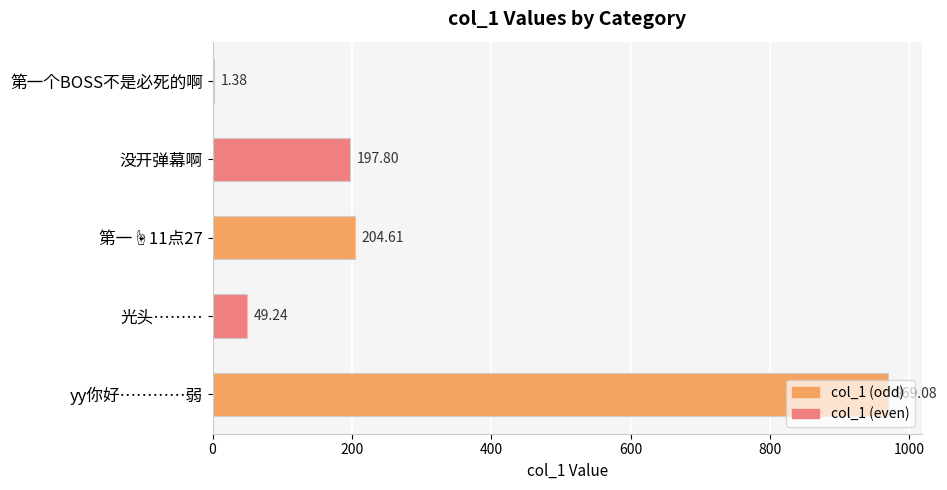

At which category does the chart reach its peak across all series?

yy你好…………弱